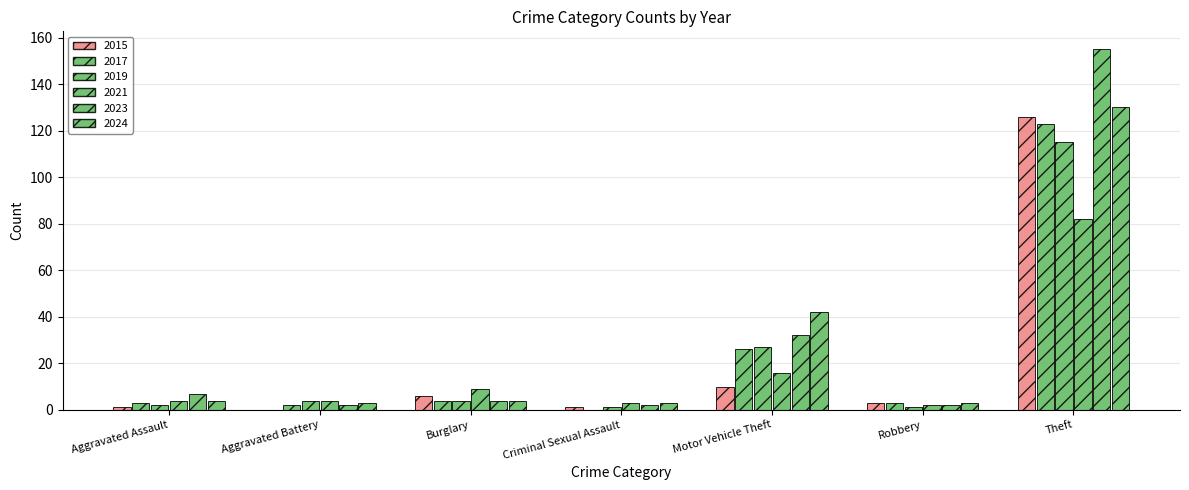

Are the bars grouped side by side (vs. stacked)?

Yes